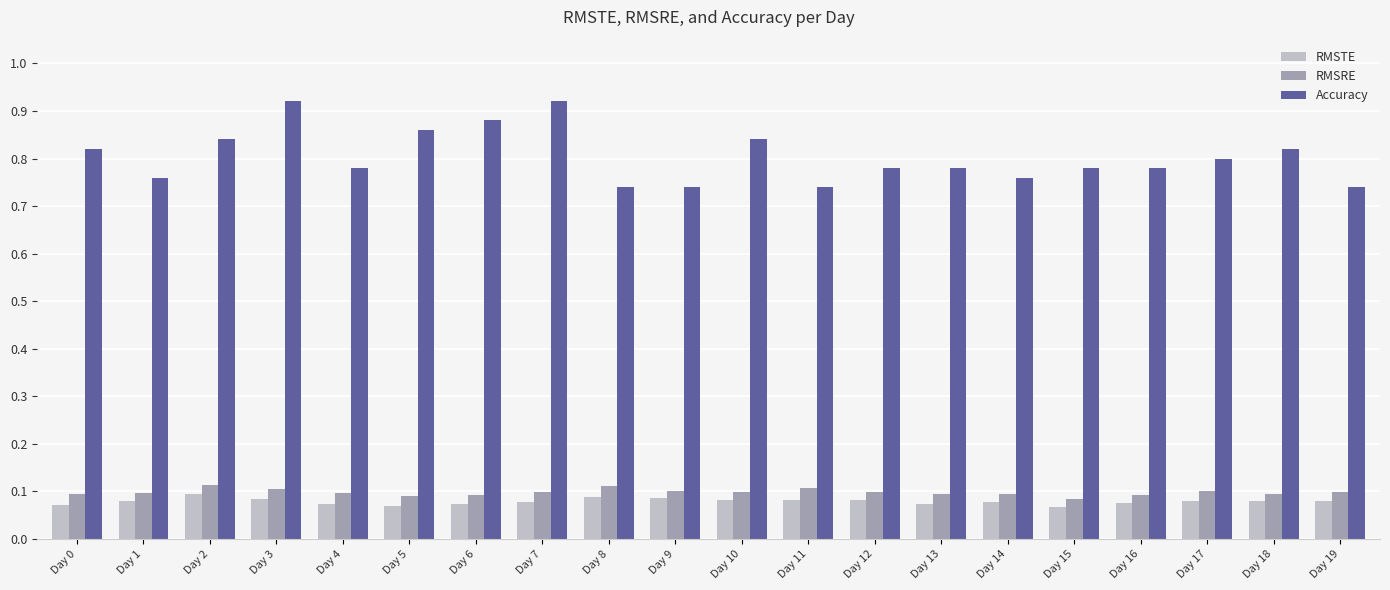

At how many categories does at least one series exceed 0?

20